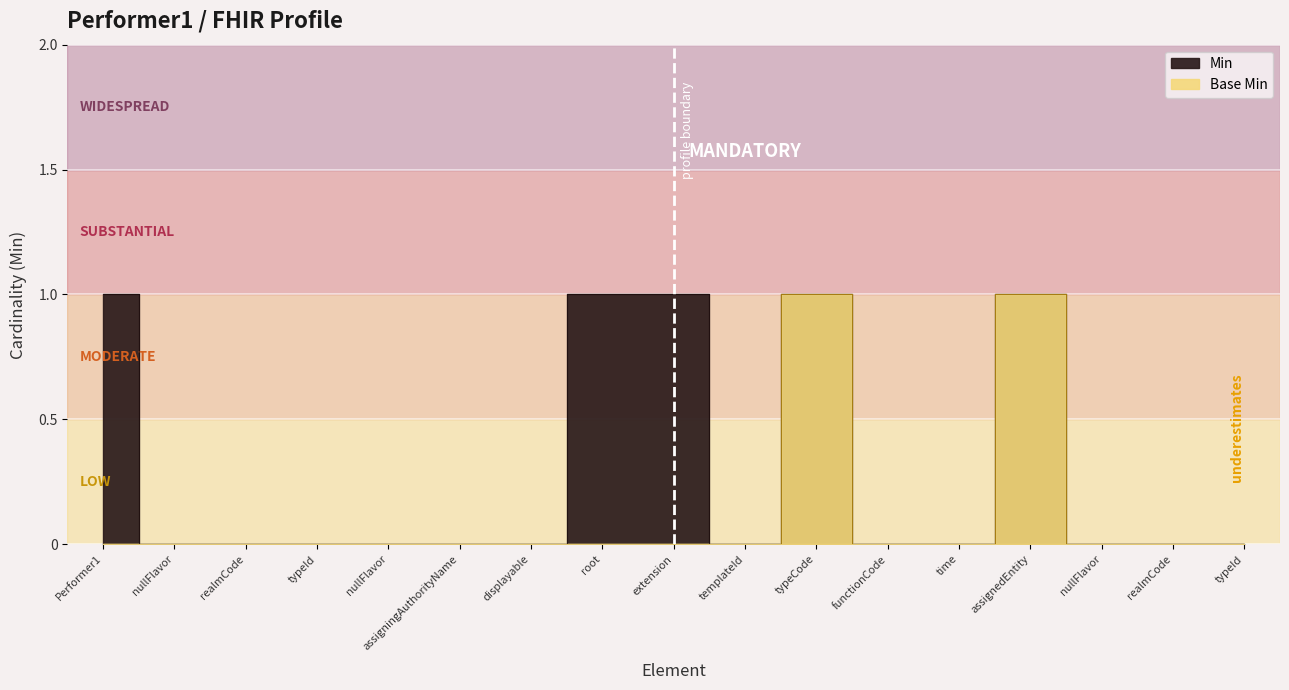

Is the value of Base Min at displayable greater than the value of Min at root?

No